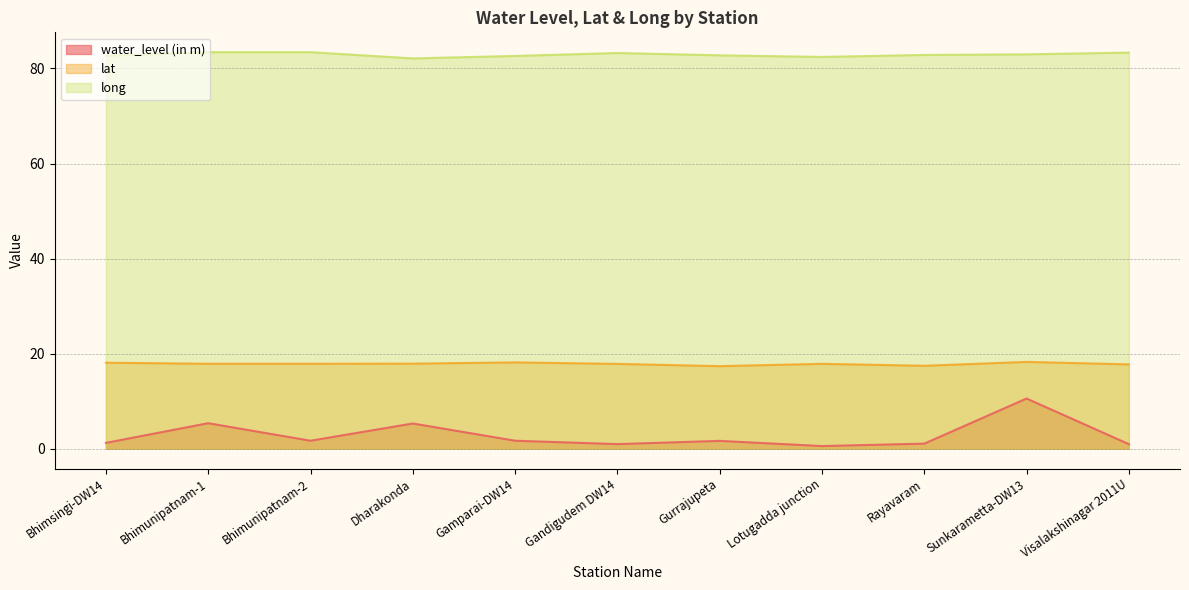

True or false: long and lat cross at least once.

False